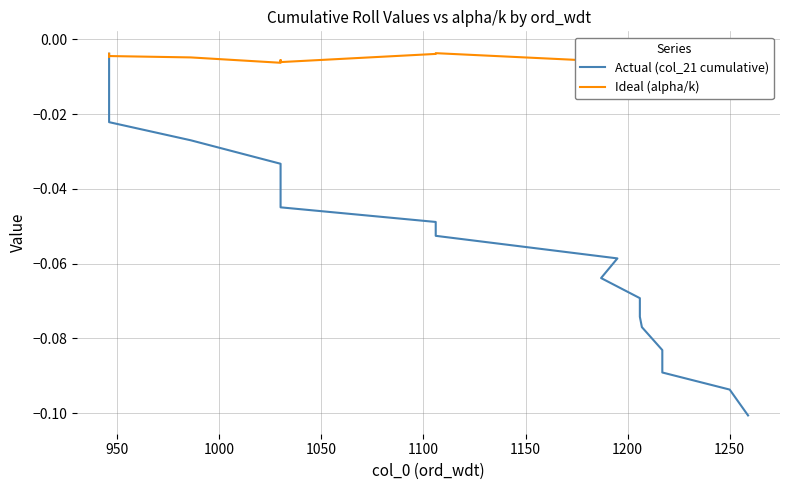

What is the difference between the second highest and second lowest values in the Actual (col_21 cumulative) series?

0.1